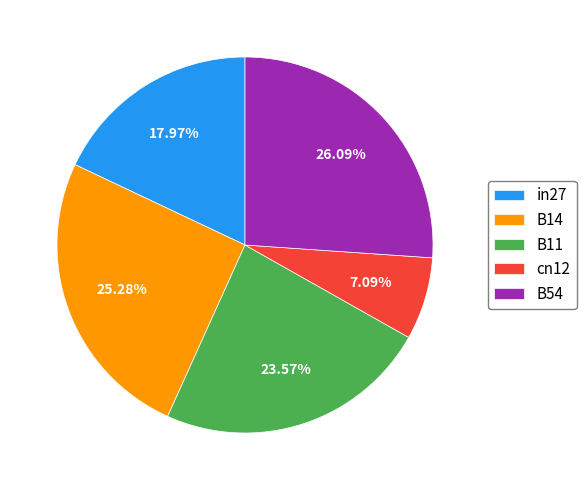

To the nearest percent, what is the difference between the largest and smallest slice percentages?

19%